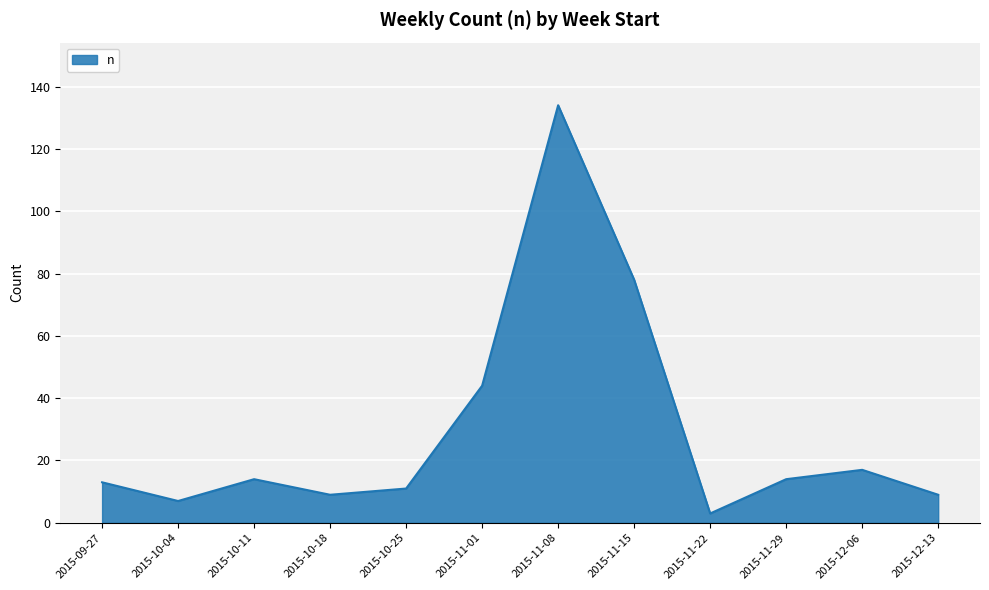

Which label corresponds to the largest value in the chart?

2015-11-08